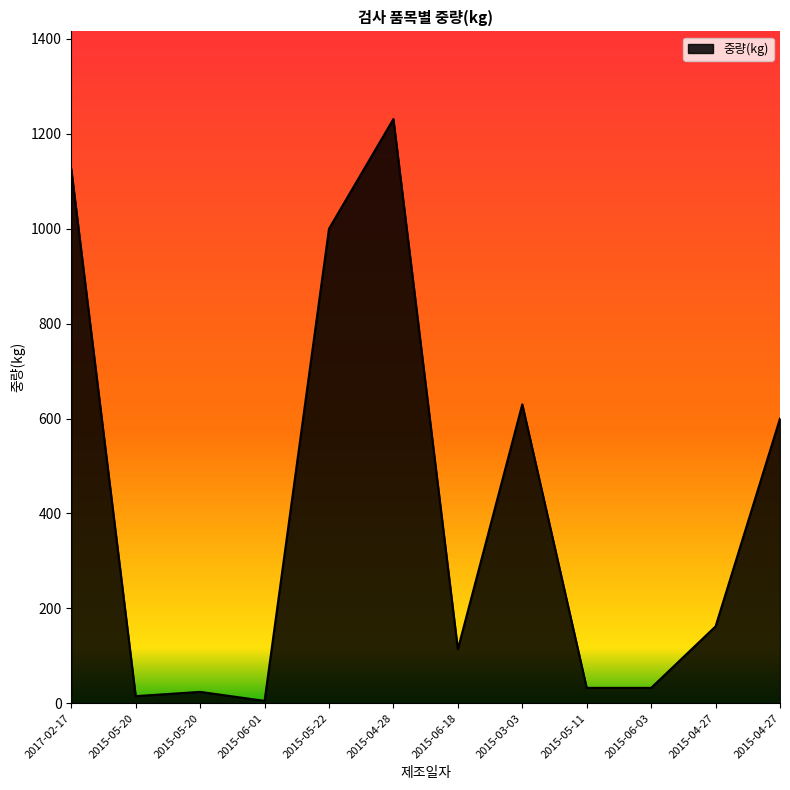

Reading left to right, list all the values displayed in this chart.

2017-02-17=1126.0	2015-05-20=15.0	2015-05-20=24.0	2015-06-01=5.0	2015-05-22=1000.0	2015-04-28=1231.2	2015-06-18=114.0	2015-03-03=630.0	2015-05-11=32.4	2015-06-03=32.4	2015-04-27=162.0	2015-04-27=600.0